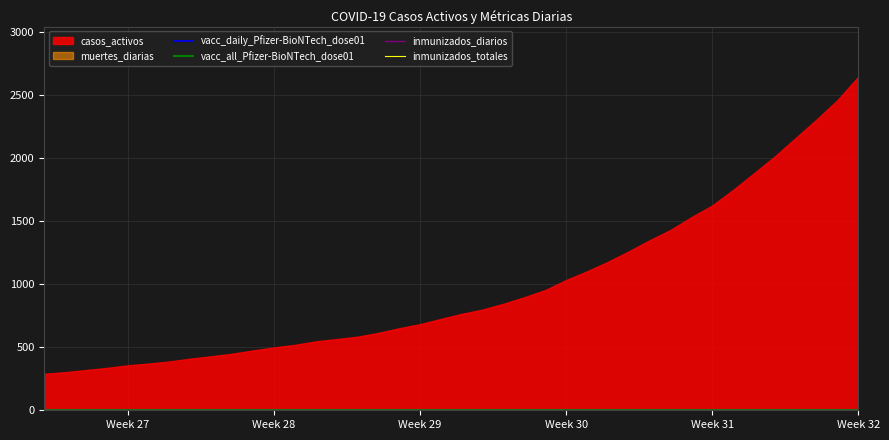

Reading right to left, transcribe all the data shown in this chart.

casos_activos: 2644	2458	2304	2158	2012	1878	1746	1623	1530	1429	1347	1259	1176	1101	1032	953	896	844	798	764	724	682	650	613	583	564	546	518	498	474	448	428	409	387	370	356	336	319	302	289
muertes_diarias: 1	1	2	3	2	2	1	3	0	1	0	0	0	0	2	1	0	0	3	0	1	1	0	1	1	0	0	0	0	0	0	1	0	0	1	0	1	0	0	0
vacc_daily_Pfizer-BioNTech_dose01: 0	0	0	0	0	0	0	0	0	0	0	0	0	0	0	0	0	0	0	0	0	0	0	0	0	0	0	0	0	0	0	0	0	0	0	0	0	0	0	0
vacc_all_Pfizer-BioNTech_dose01: 0	0	0	0	0	0	0	0	0	0	0	0	0	0	0	0	0	0	0	0	0	0	0	0	0	0	0	0	0	0	0	0	0	0	0	0	0	0	0	0
inmunizados_diarios: 0	0	0	0	0	0	0	0	0	0	0	0	0	0	0	0	0	0	0	0	0	0	0	0	0	0	0	0	0	0	0	0	0	0	0	0	0	0	0	0
inmunizados_totales: 0	0	0	0	0	0	0	0	0	0	0	0	0	0	0	0	0	0	0	0	0	0	0	0	0	0	0	0	0	0	0	0	0	0	0	0	0	0	0	0